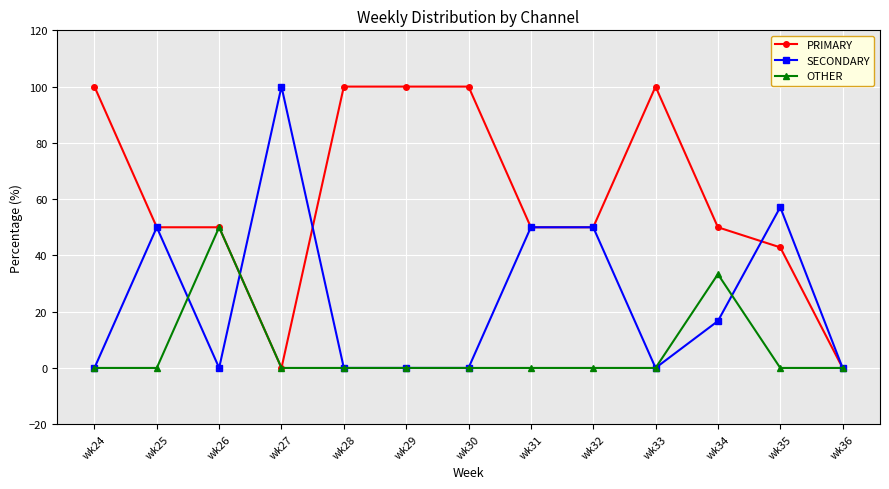

Where is the first local maximum for SECONDARY?

wk25